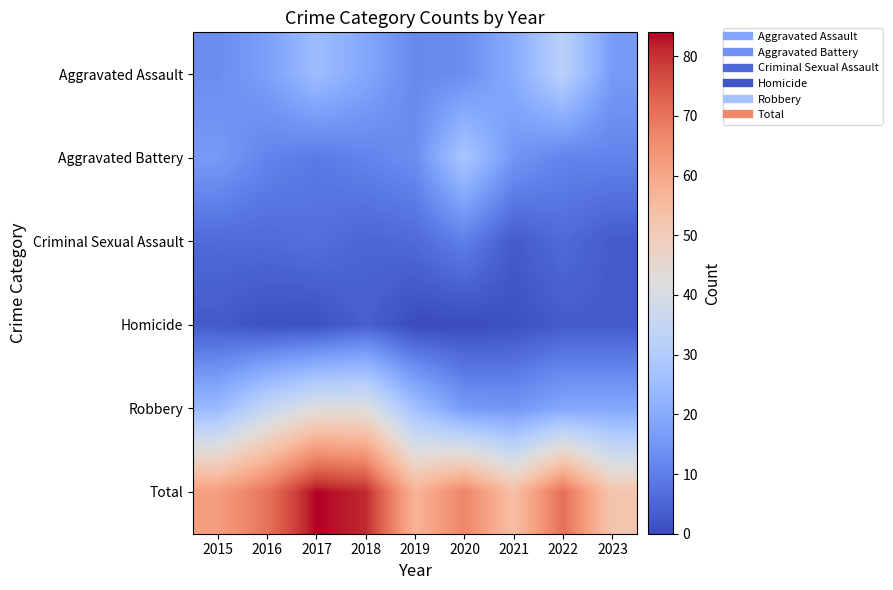

Reading right to left, transcribe all the data shown in this chart.

Aggravated Assault: 2023=16	2022=32	2021=20	2020=13	2019=12	2018=19	2017=25	2016=17	2015=13
Aggravated Battery: 2023=11	2022=11	2021=15	2020=28	2019=13	2018=11	2017=9	2016=11	2015=16
Criminal Sexual Assault: 2023=3	2022=6	2021=3	2020=10	2019=6	2018=5	2017=7	2016=6	2015=6
Homicide: 2023=3	2022=3	2021=1	2020=0	2019=0	2018=4	2017=1	2016=1	2015=3
Robbery: 2023=19	2022=19	2021=15	2020=16	2019=26	2018=42	2017=42	2016=35	2015=24
Total: 2023=52	2022=71	2021=54	2020=67	2019=57	2018=81	2017=84	2016=70	2015=62